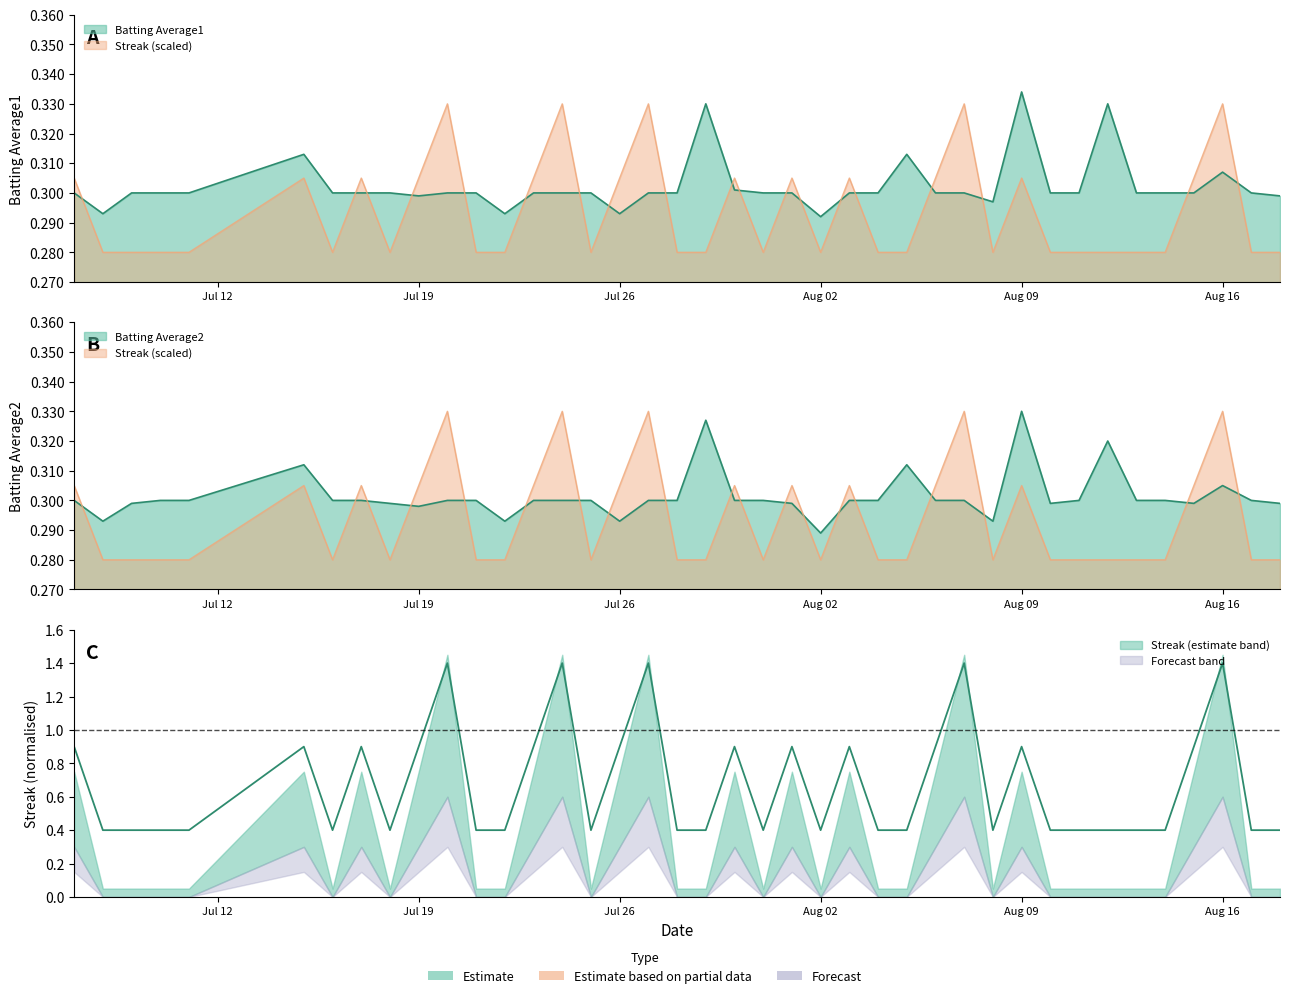

At which category is the sum across all series the highest?

Aug 16